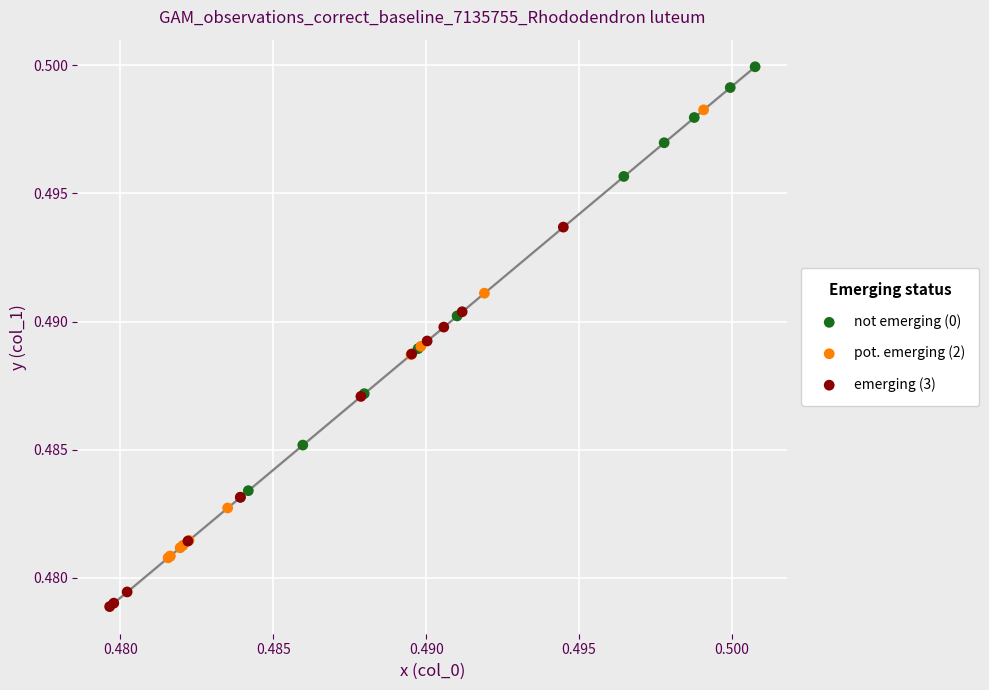

Which series contains the highest Y value?

not emerging (0)